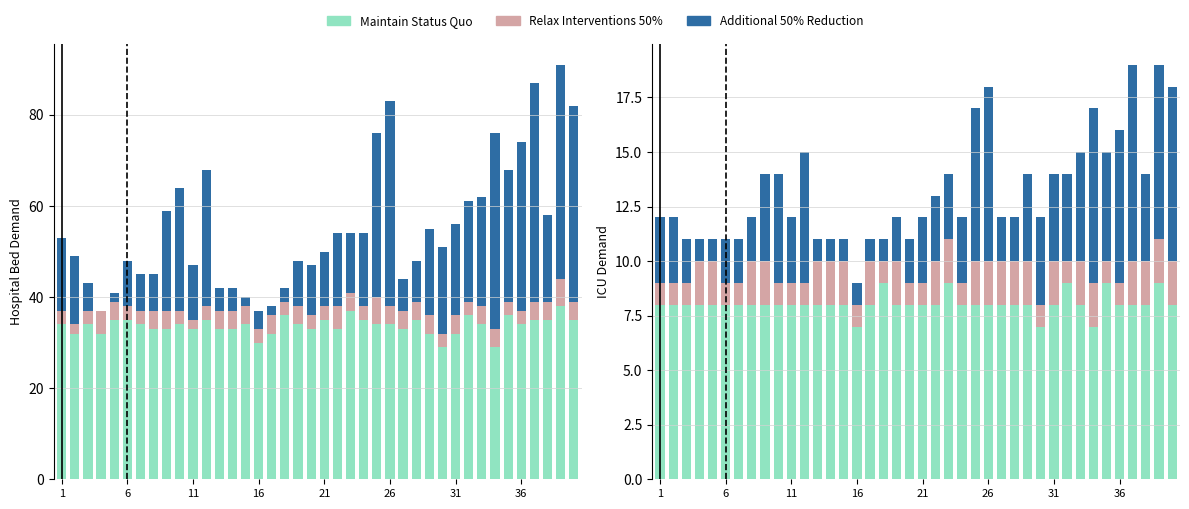

List the series in order of their peak value, lowest first.

Relax Interventions 50%, Maintain Status Quo, Additional 50% Reduction